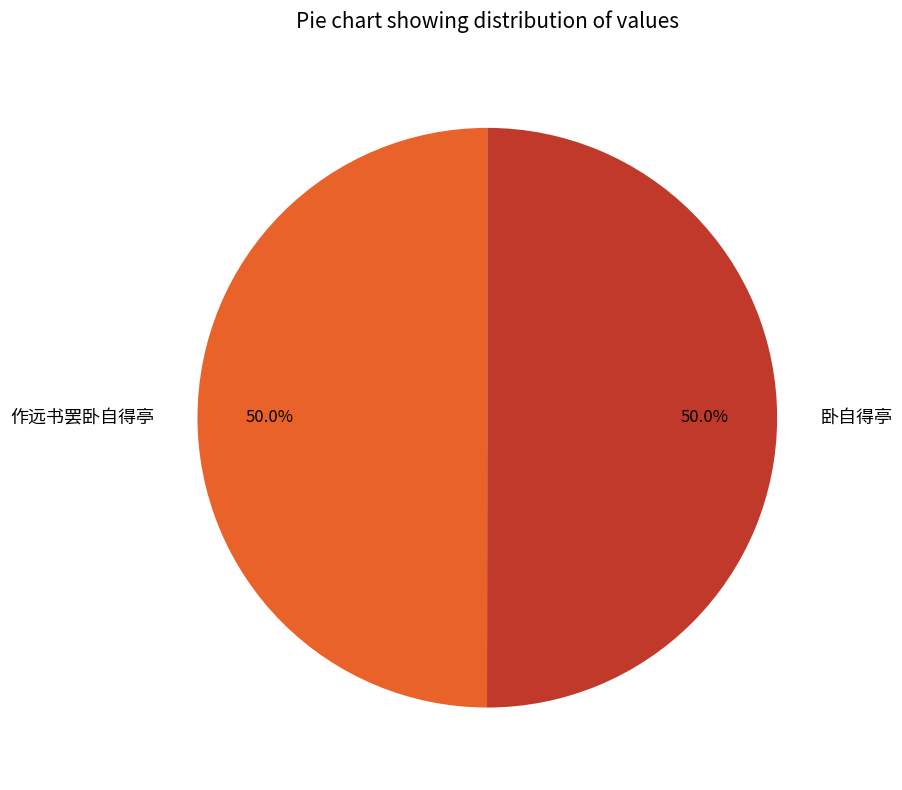

What is the ratio of the value at 作远书罢卧自得亭 to the value at 卧自得亭?

1.0